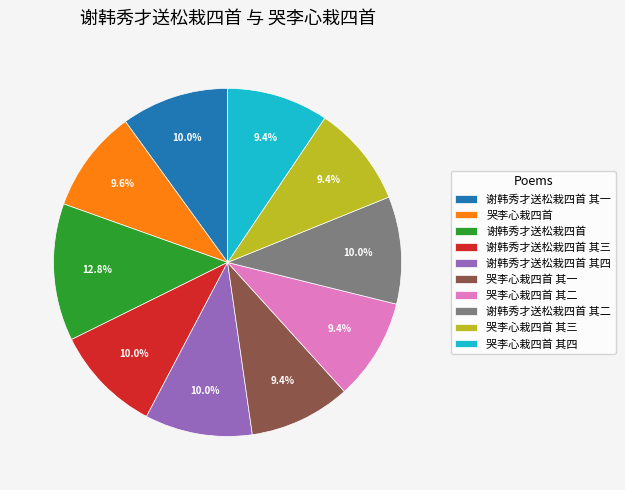

How many segments does this pie chart have?

10